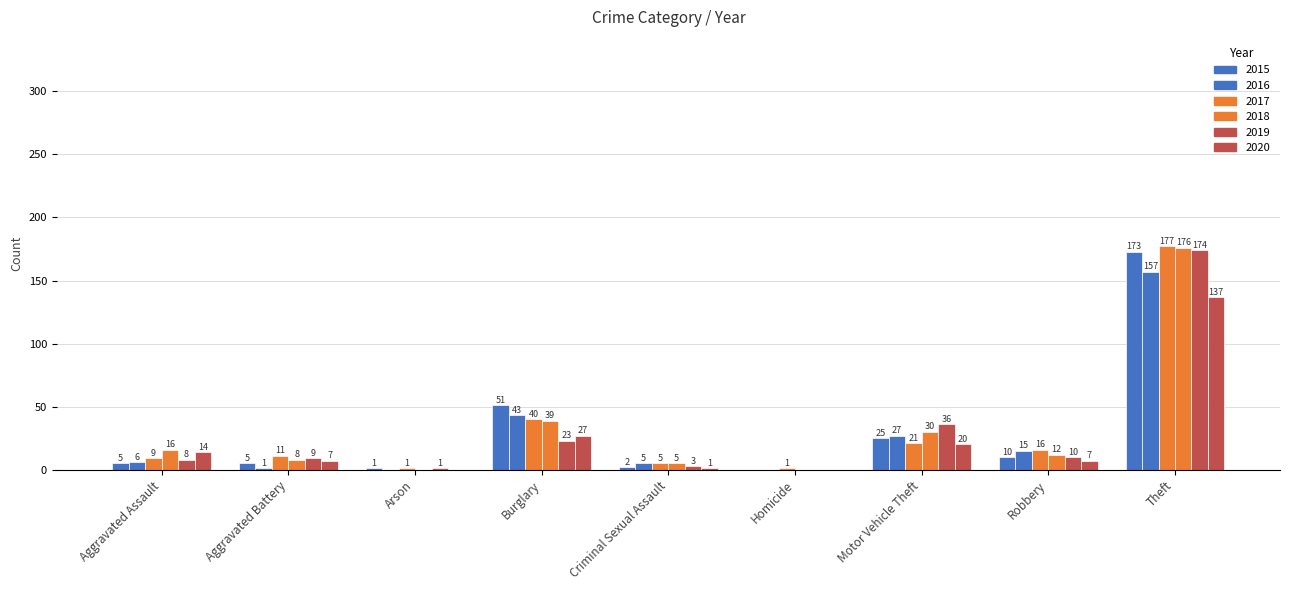

Reading left to right, extract all data points from this chart.

2015: Aggravated Assault=5	Aggravated Battery=5	Arson=1	Burglary=51	Criminal Sexual Assault=2	Homicide=0	Motor Vehicle Theft=25	Robbery=10	Theft=173	Total=272
2016: Aggravated Assault=6	Aggravated Battery=1	Arson=0	Burglary=43	Criminal Sexual Assault=5	Homicide=0	Motor Vehicle Theft=27	Robbery=15	Theft=157	Total=254
2017: Aggravated Assault=9	Aggravated Battery=11	Arson=1	Burglary=40	Criminal Sexual Assault=5	Homicide=1	Motor Vehicle Theft=21	Robbery=16	Theft=177	Total=281
2018: Aggravated Assault=16	Aggravated Battery=8	Arson=0	Burglary=39	Criminal Sexual Assault=5	Homicide=0	Motor Vehicle Theft=30	Robbery=12	Theft=176	Total=286
2019: Aggravated Assault=8	Aggravated Battery=9	Arson=1	Burglary=23	Criminal Sexual Assault=3	Homicide=0	Motor Vehicle Theft=36	Robbery=10	Theft=174	Total=264
2020: Aggravated Assault=14	Aggravated Battery=7	Arson=0	Burglary=27	Criminal Sexual Assault=1	Homicide=0	Motor Vehicle Theft=20	Robbery=7	Theft=137	Total=213